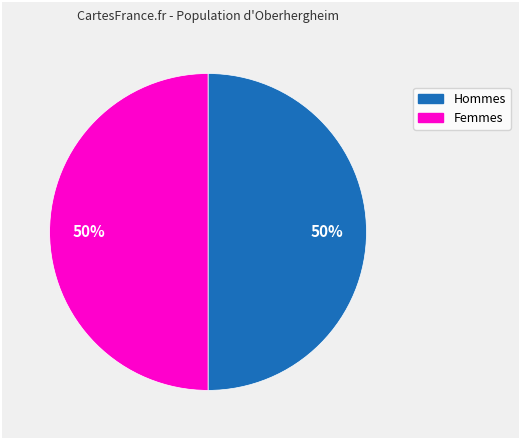

Count the number of slices in the pie.

2